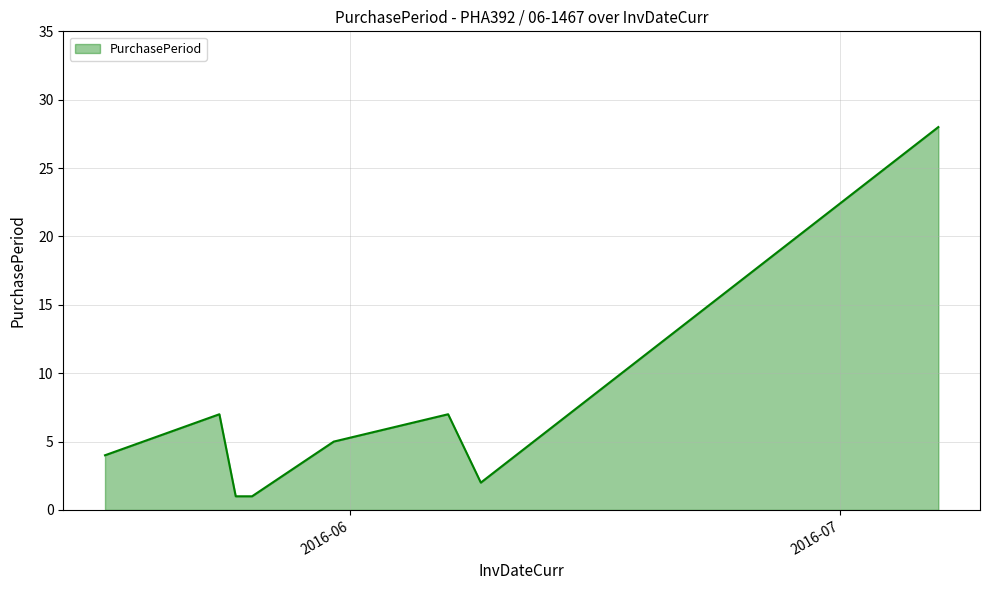

What is the greatest value displayed?

28